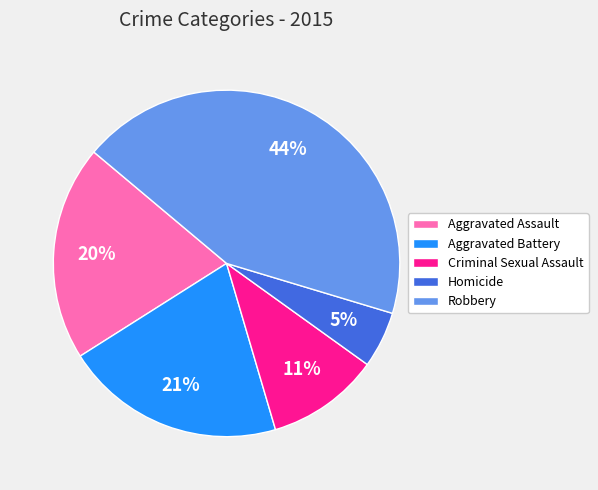

What percentage is the Aggravated Battery slice, to the nearest percent?

21%